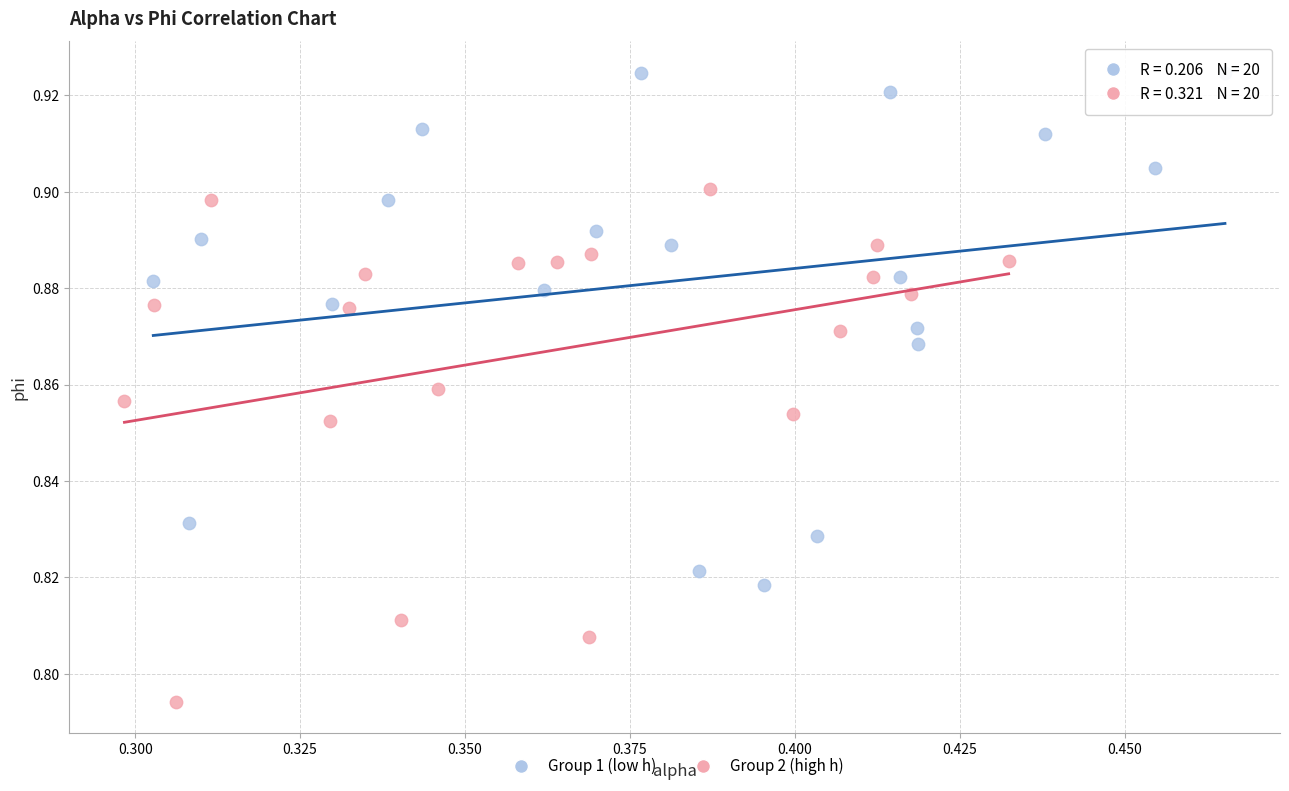

Which series reaches the minimum Y coordinate?

Group 2 (high h)